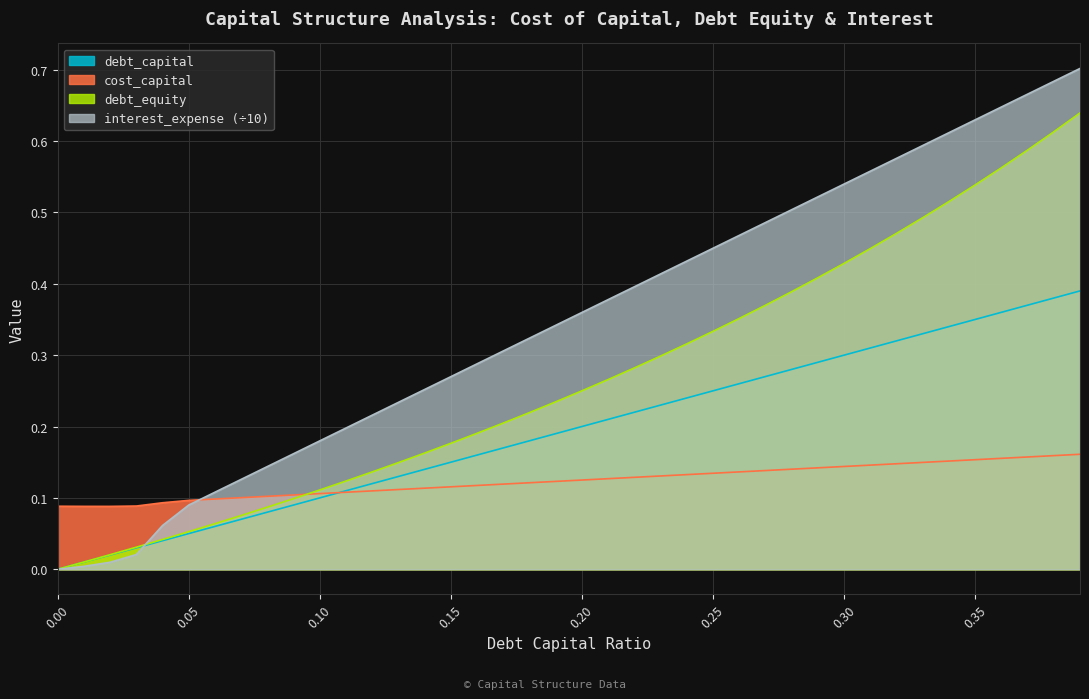

Does the chart display data point markers on the line(s)?

No